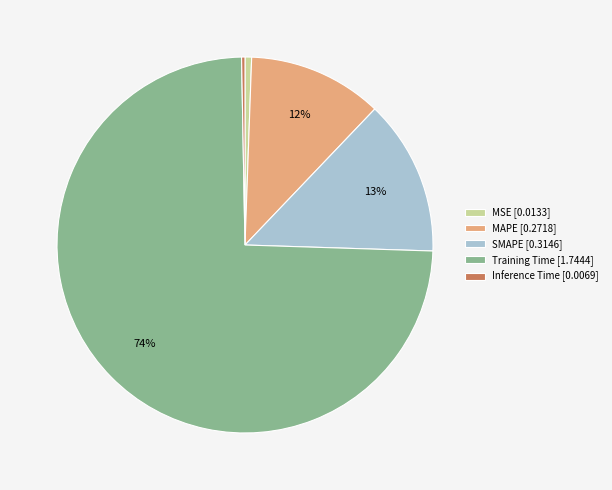

Is Training Time the majority of the pie?

Yes